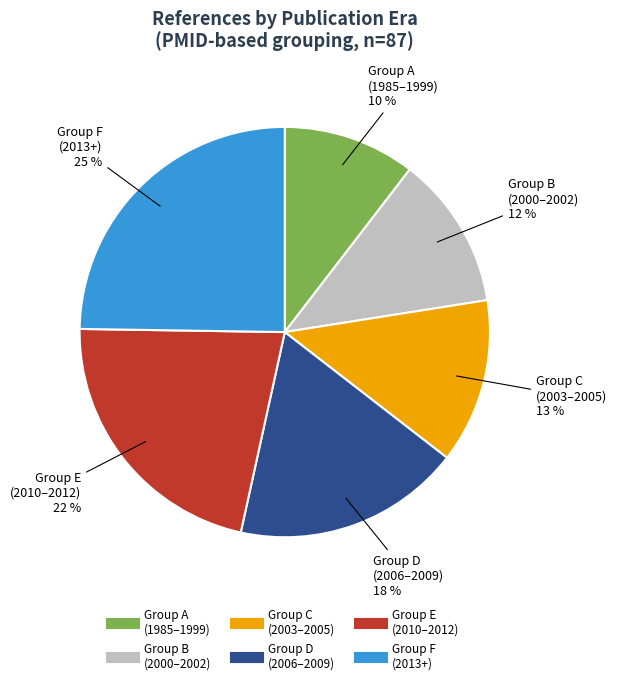

Is there any slice that represents more than half of the pie?

No